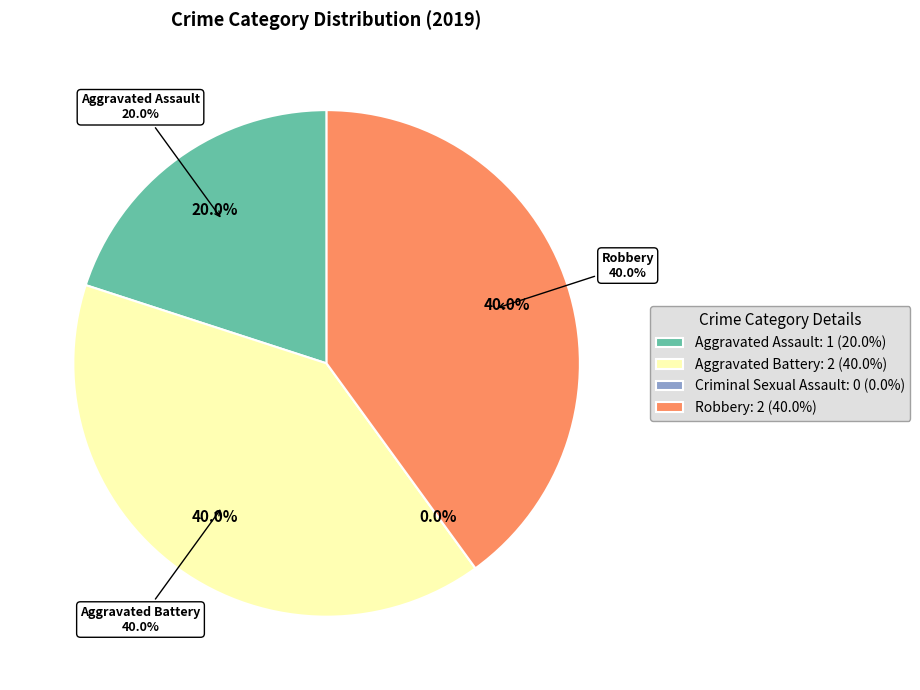

What percentage is NOT represented by Criminal Sexual Assault?

100.0%